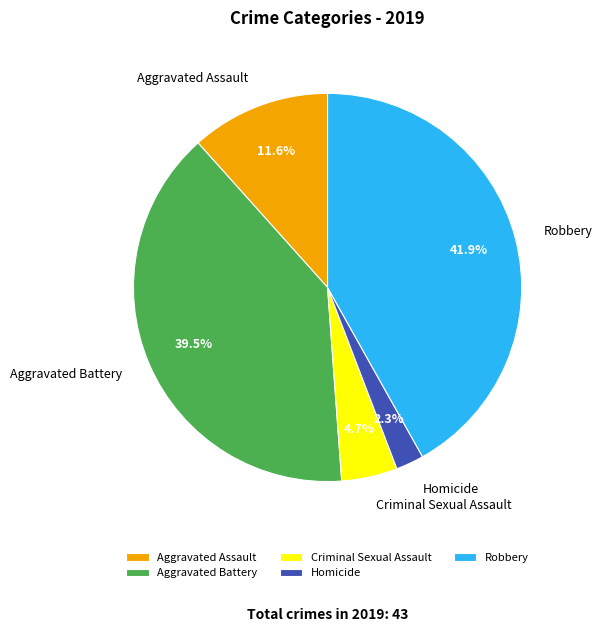

Count the number of slices in the pie.

5